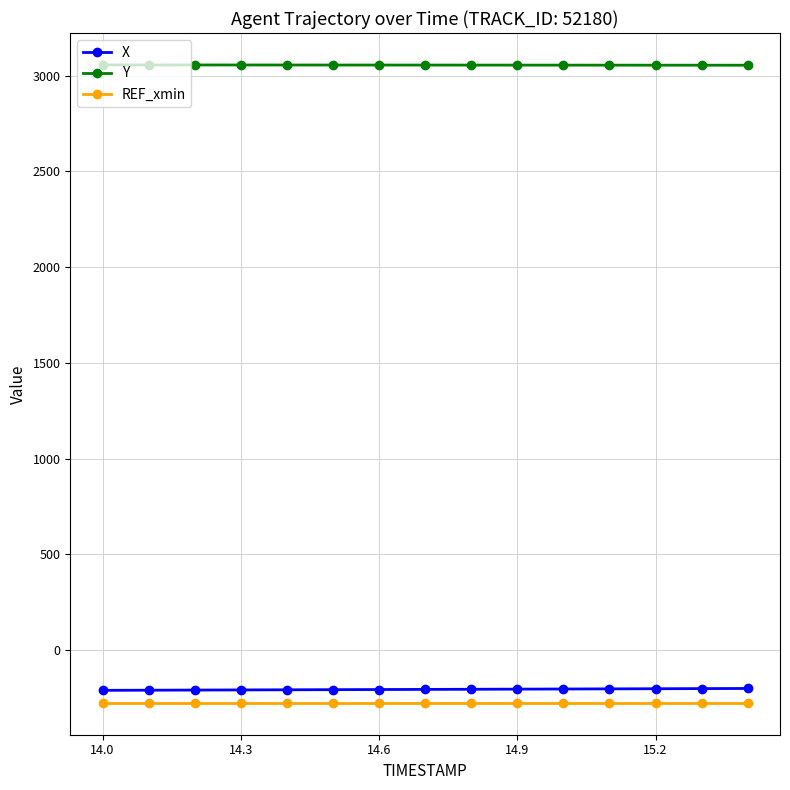

At how many categories does at least one series exceed 1151?

15